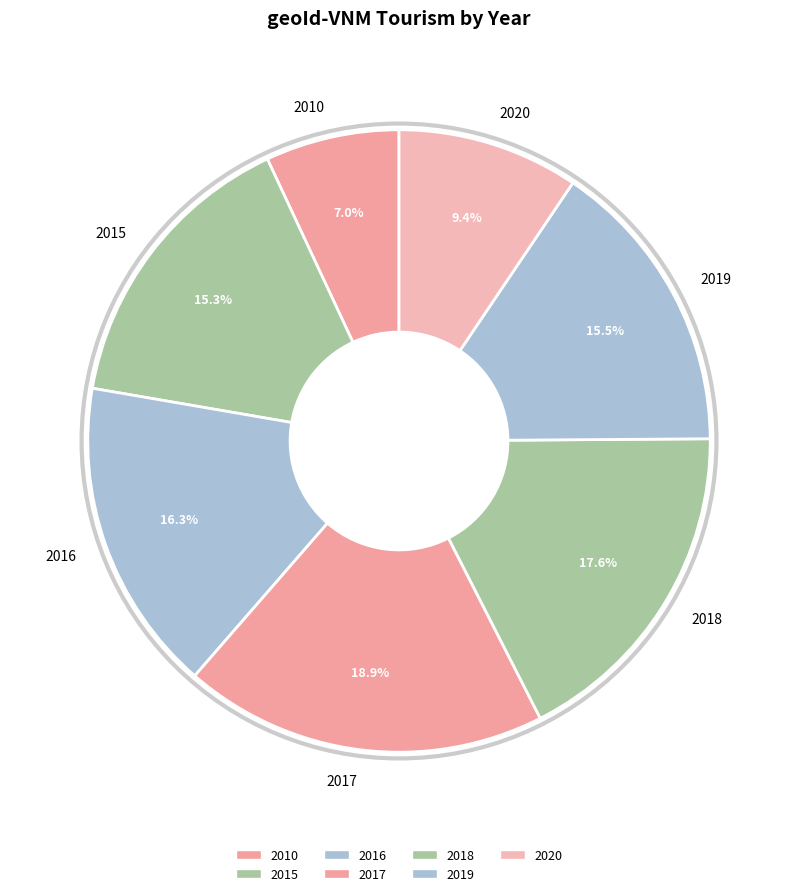

Count the number of slices in the pie.

7